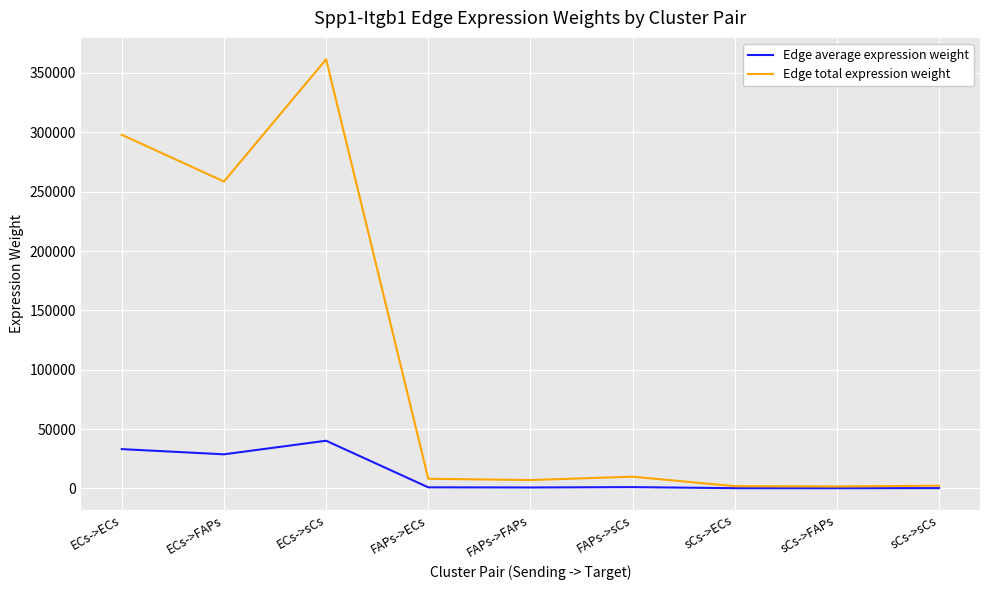

What position from the right is ECs->FAPs?

8